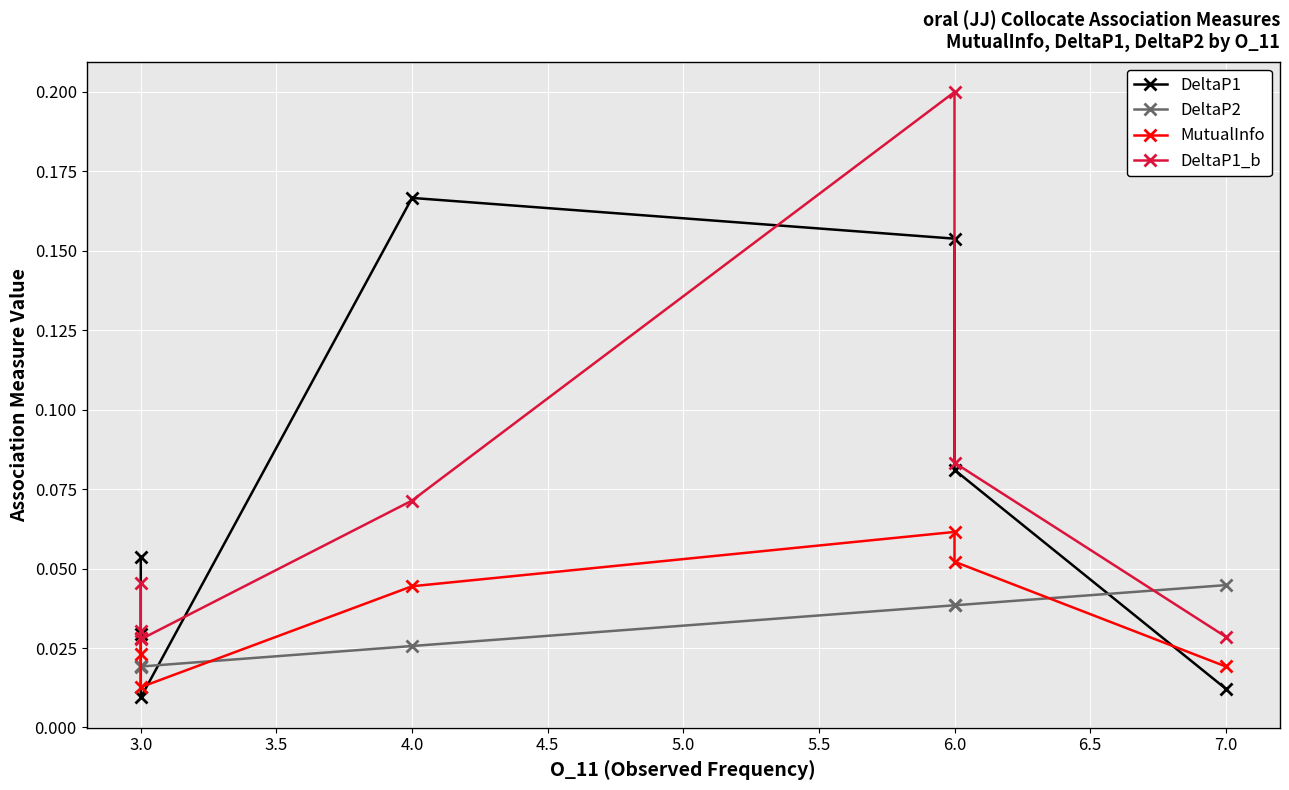

How many series are shown in this chart?

4